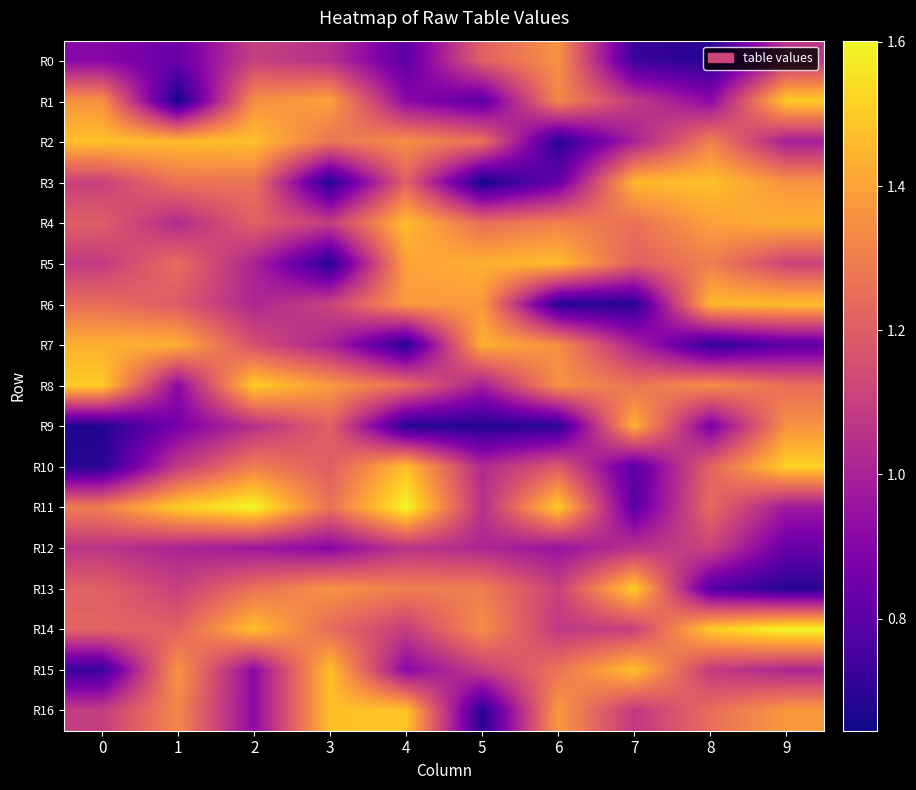

Is it true that R6 equals 1.5 at 9?

True